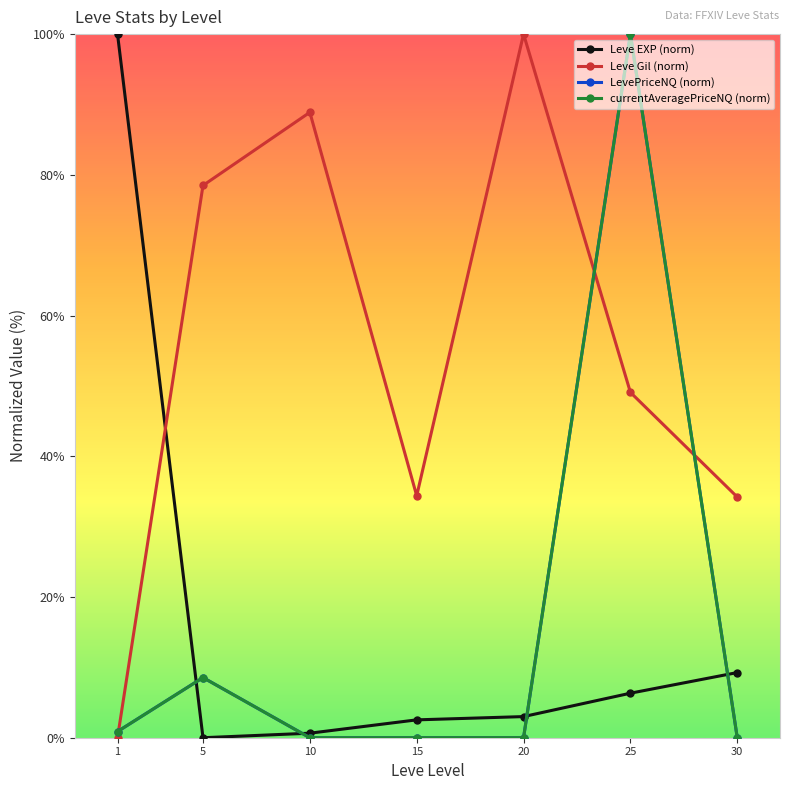

What is the highest value of the LevePriceNQ (norm) series?

100.0